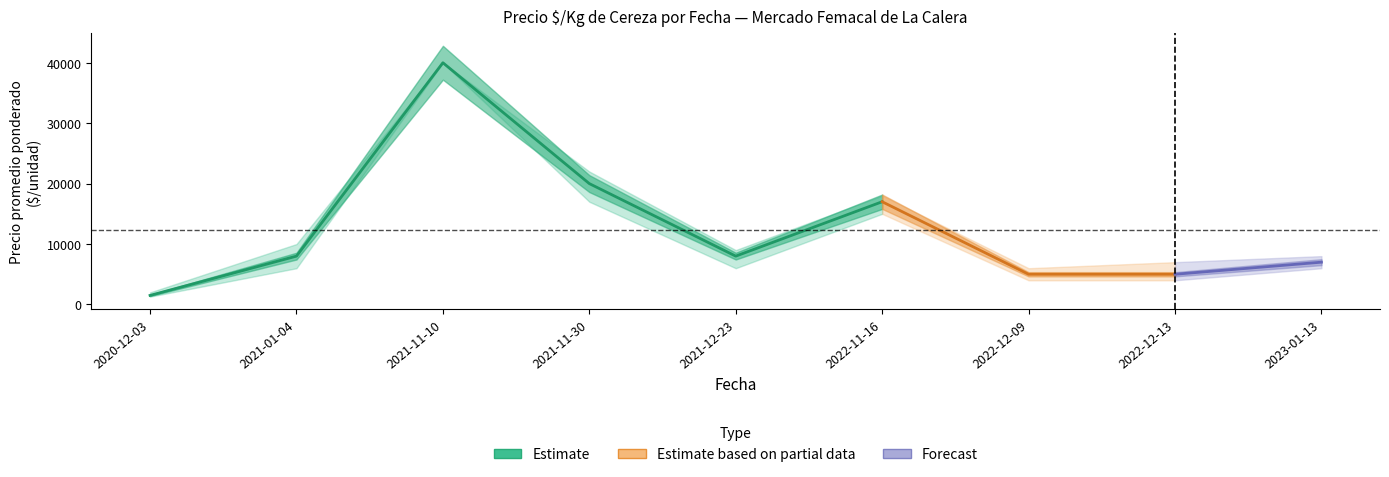

Does the chart have visible grid lines?

No